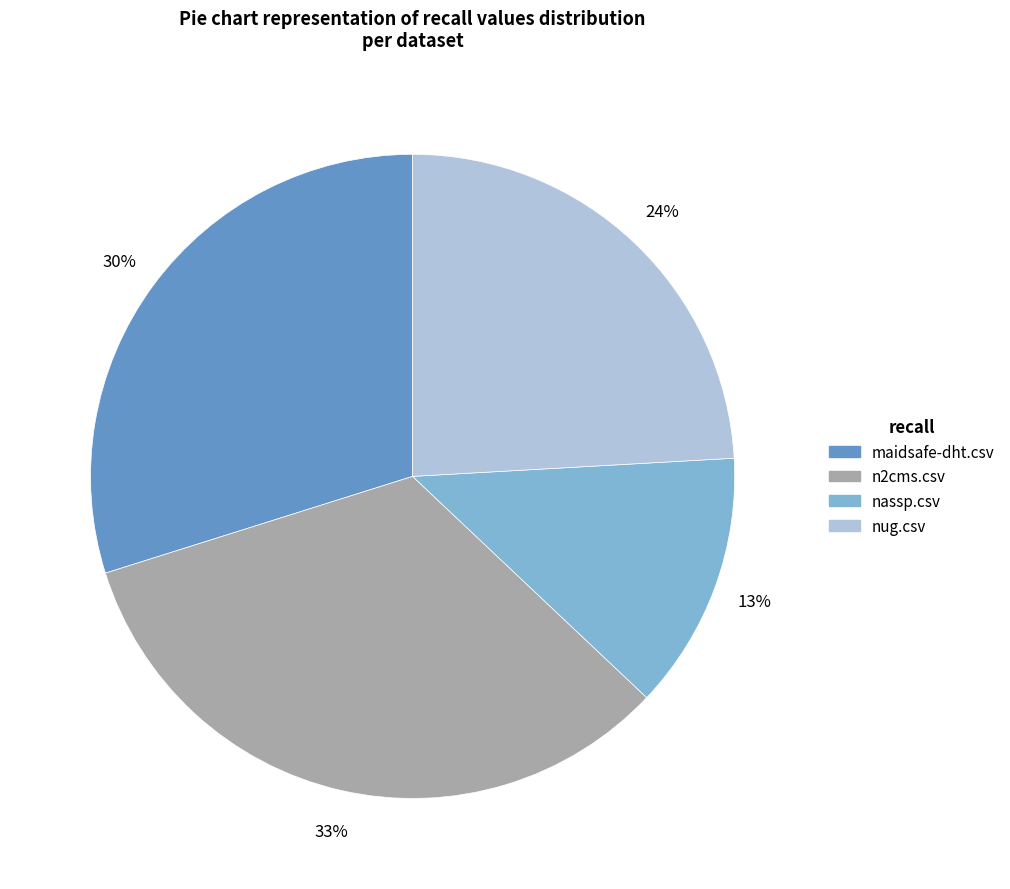

Count the number of slices in the pie.

4